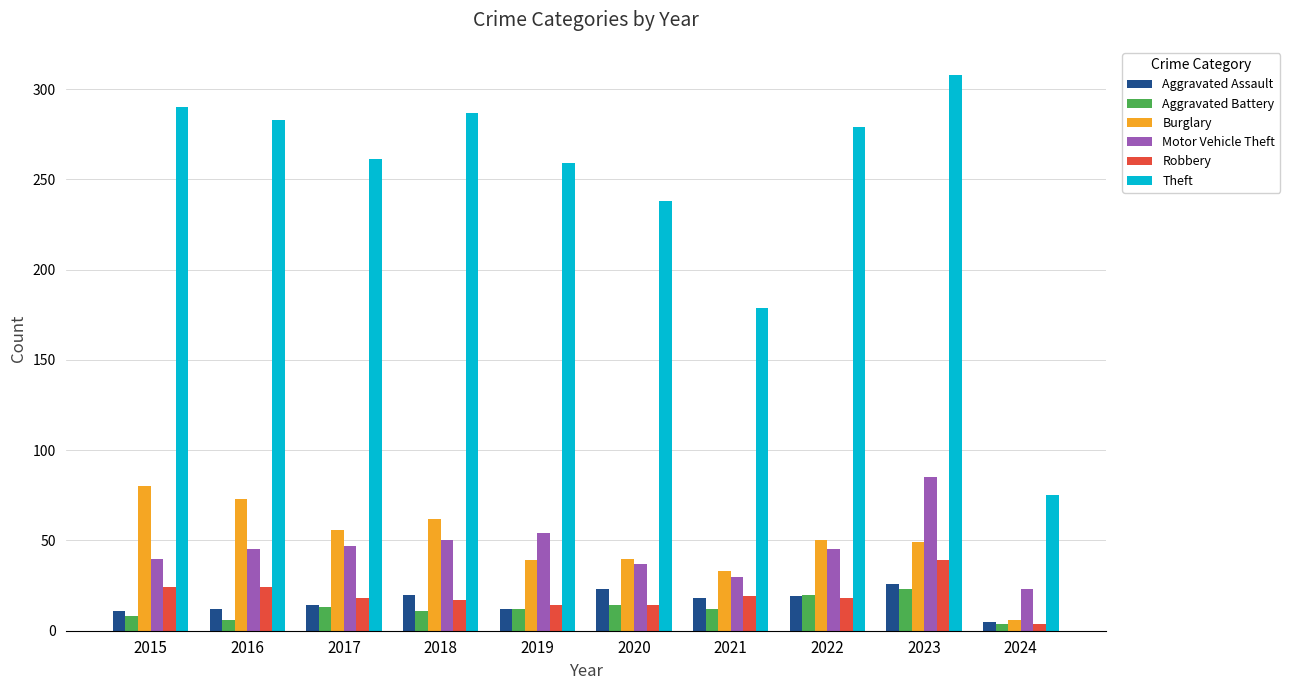

True or false: Burglary has a value of 122 at 2015.

False